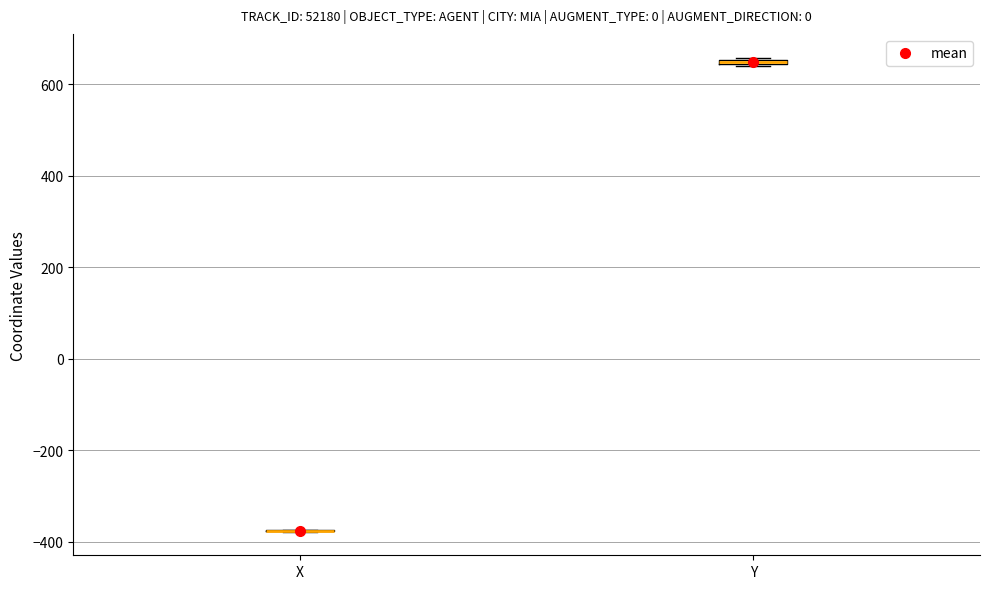

Where is the upper edge of the box for Y on the y-axis? The values are not printed on the chart, so give them approximately, as read against the axis.

660